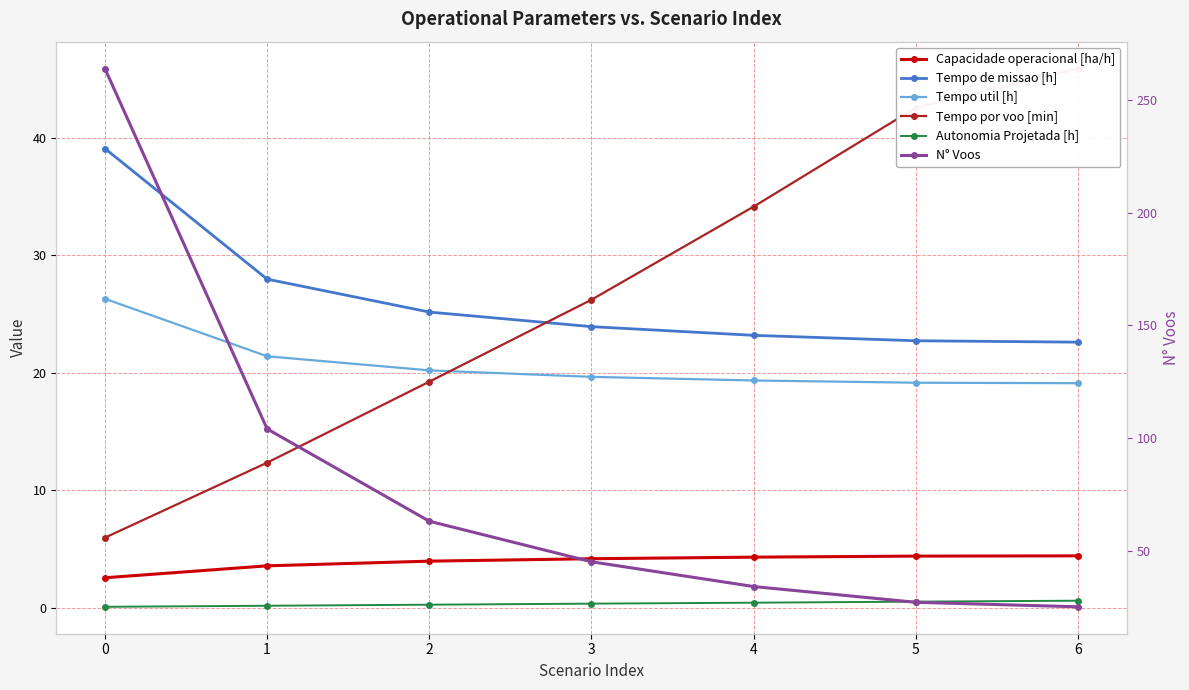

True or false: Capacidade operacional [ha/h] and Tempo por voo [min] cross at least once.

False